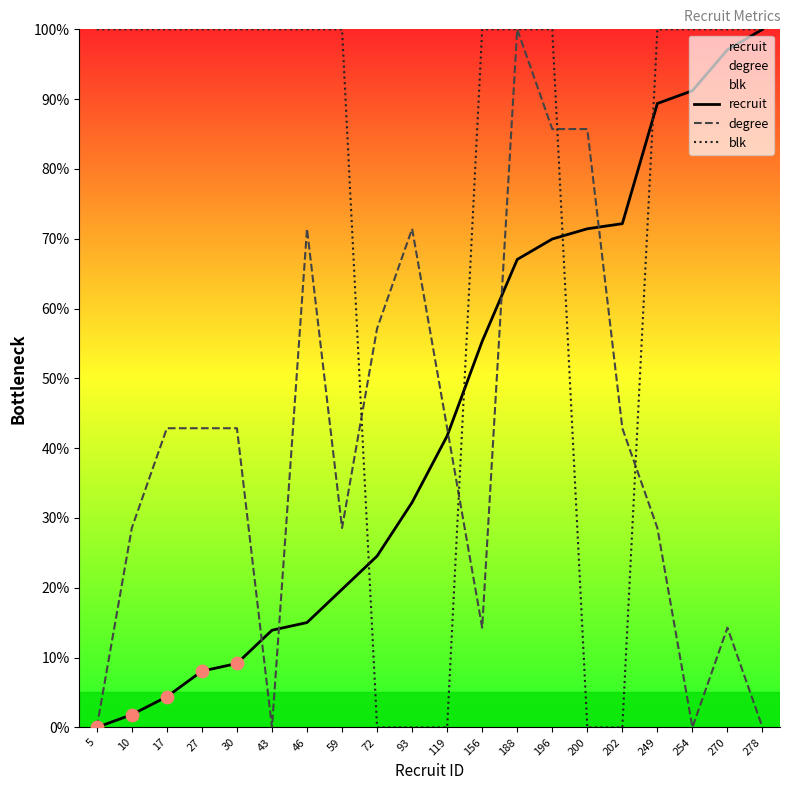

What is the total value across all series at 27?

150.9